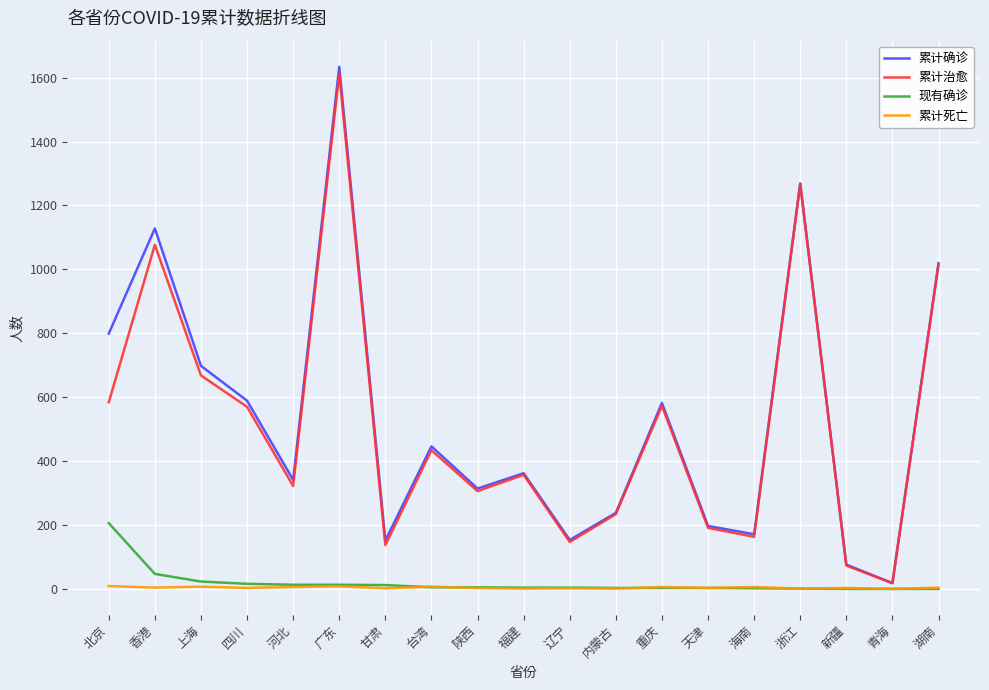

The value of 累计治愈 at 重庆 is 573. True or false?

True